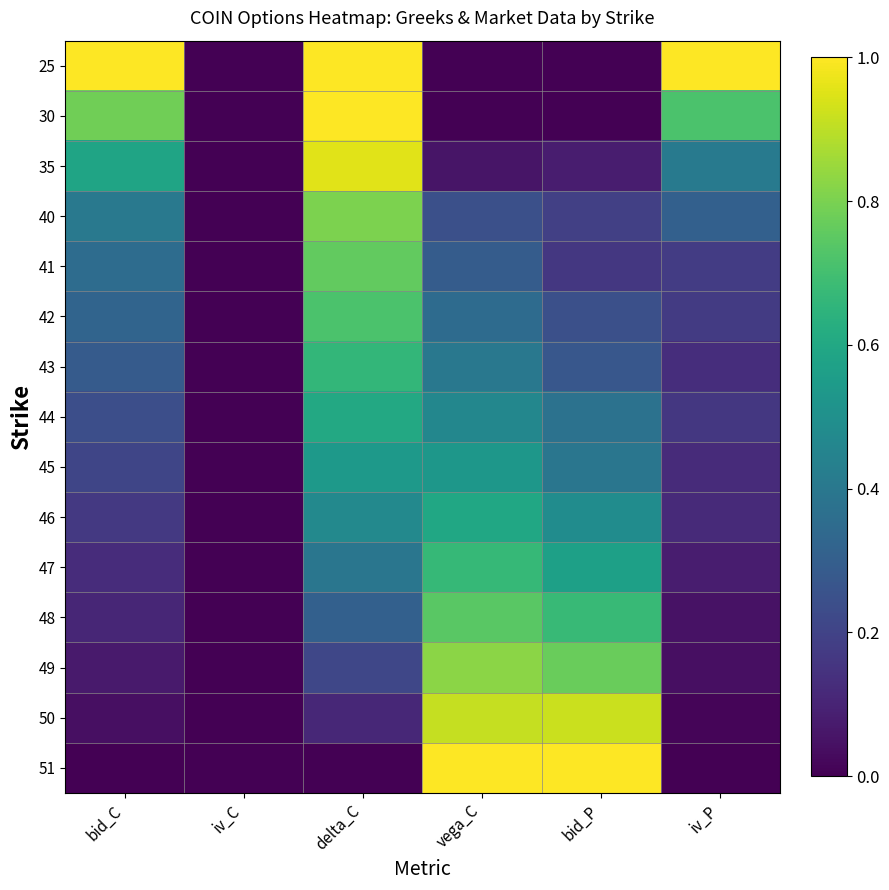

What is the maximum value shown in the chart?

1.0